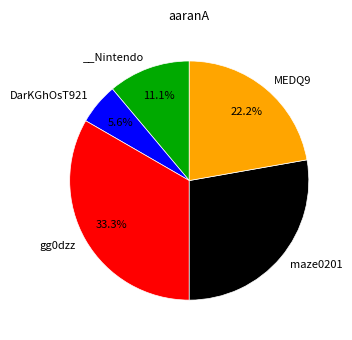

Is there a majority slice in this chart?

No